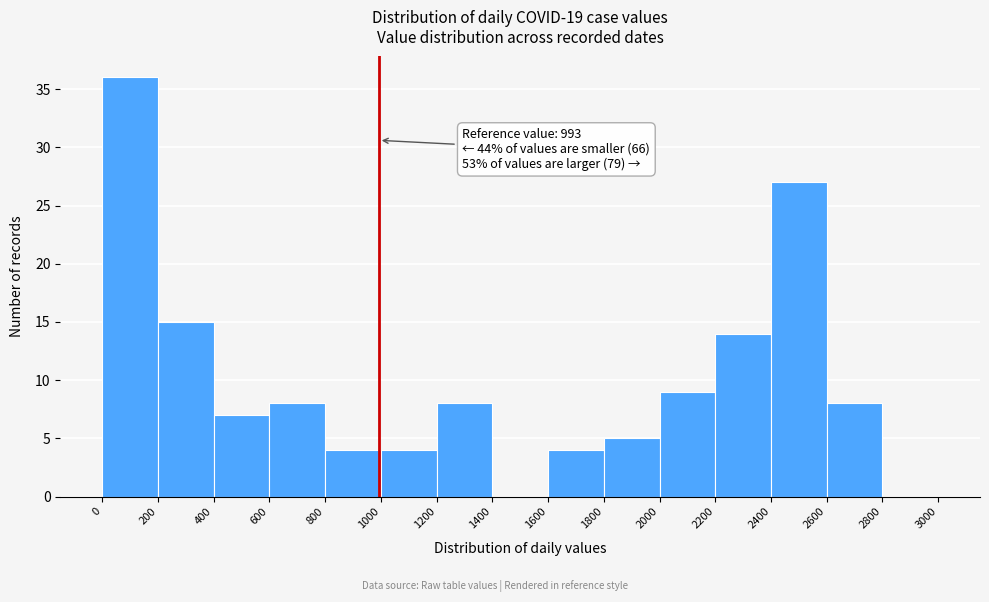

Over which range of the x-axis is the bar tallest?

0 to 200